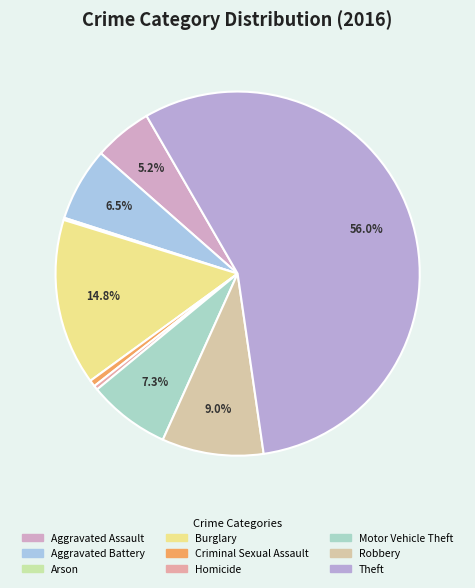

Which has a higher value, Burglary or Homicide?

Burglary